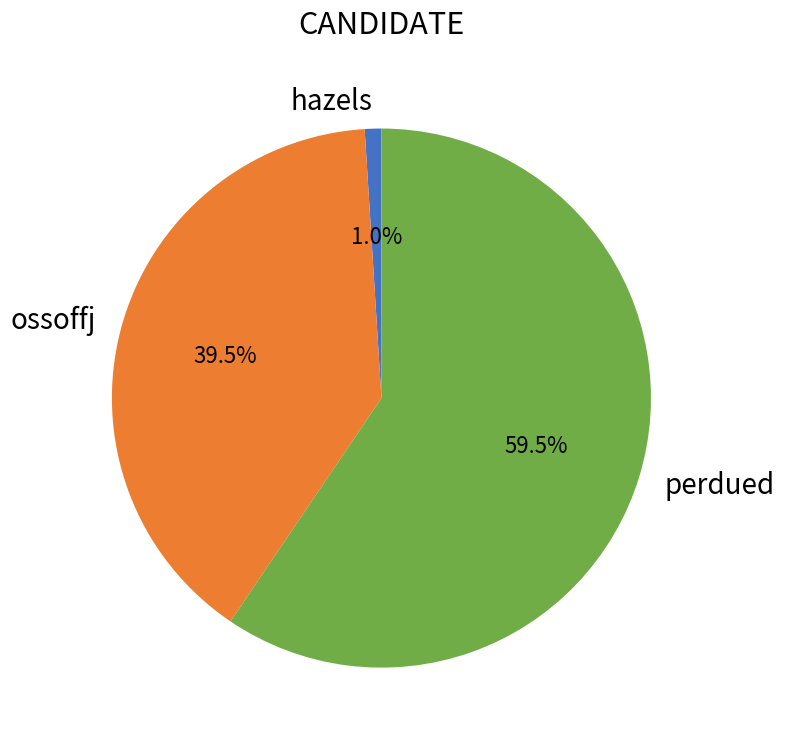

Is ossoffj the majority of the pie?

No